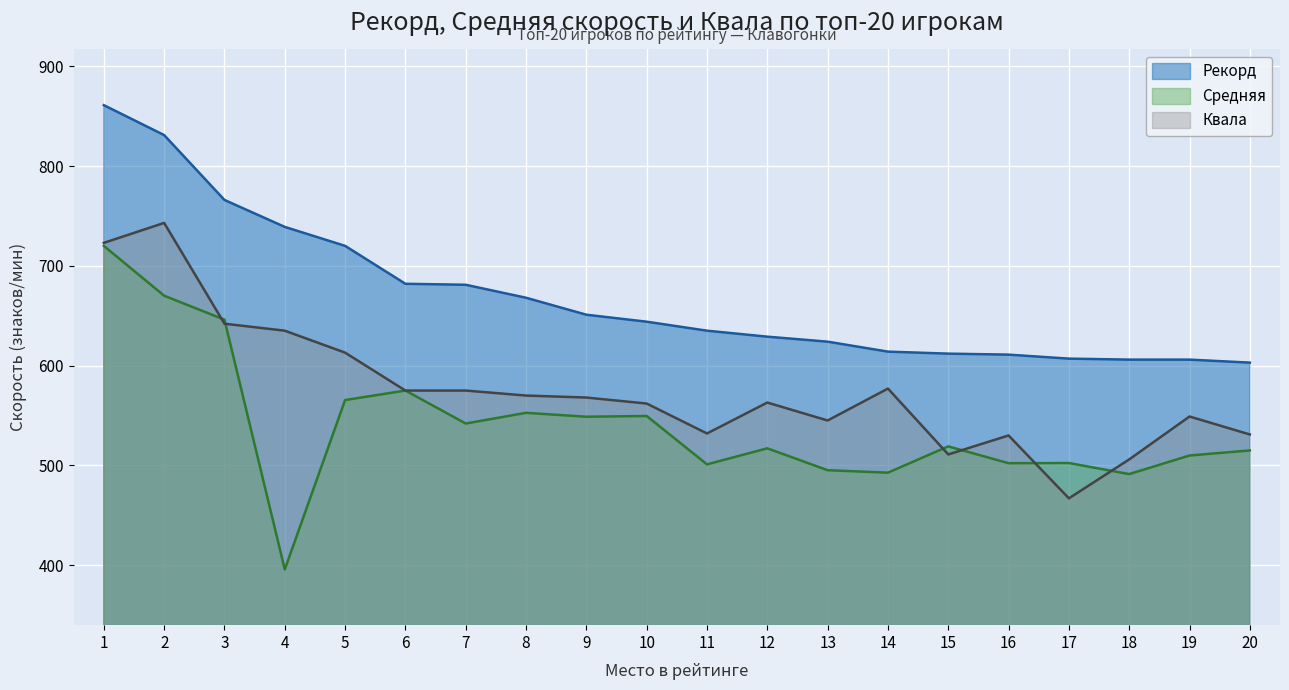

Where does the Средняя series first go above 519?

1